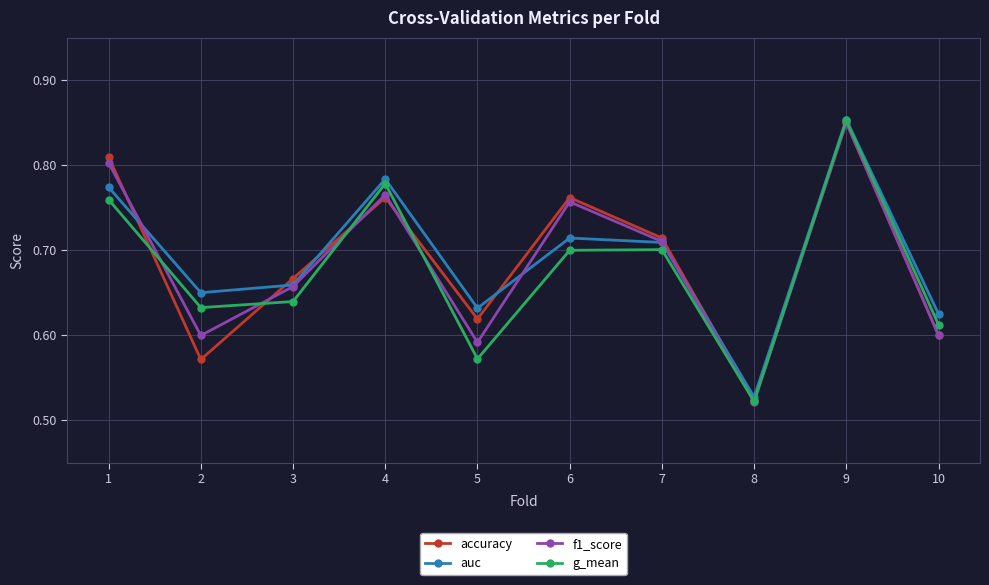

The value of accuracy at 4 is 0.8. True or false?

True